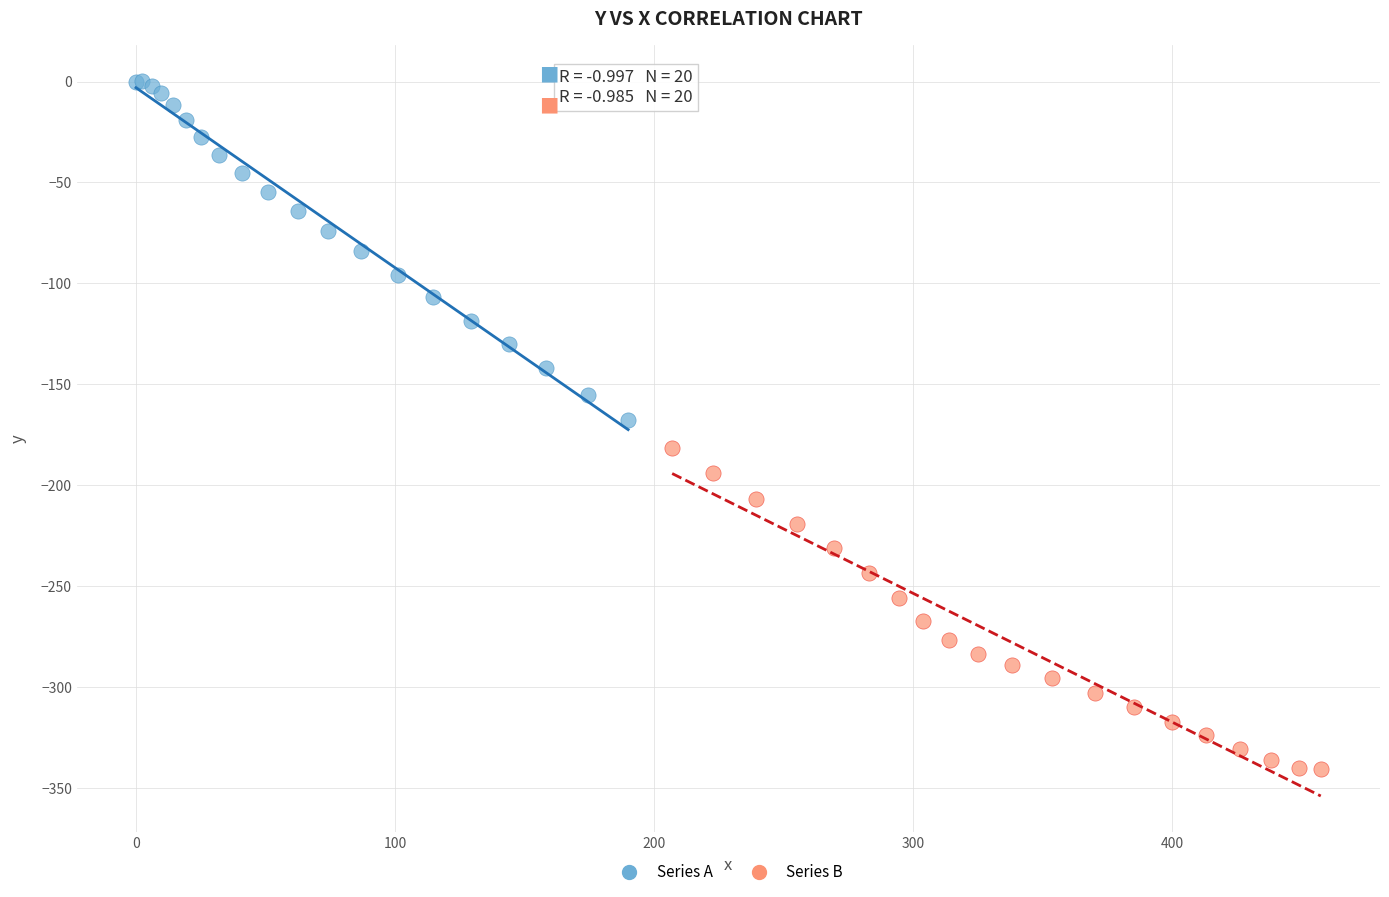

Which series reaches the maximum Y coordinate?

Series A